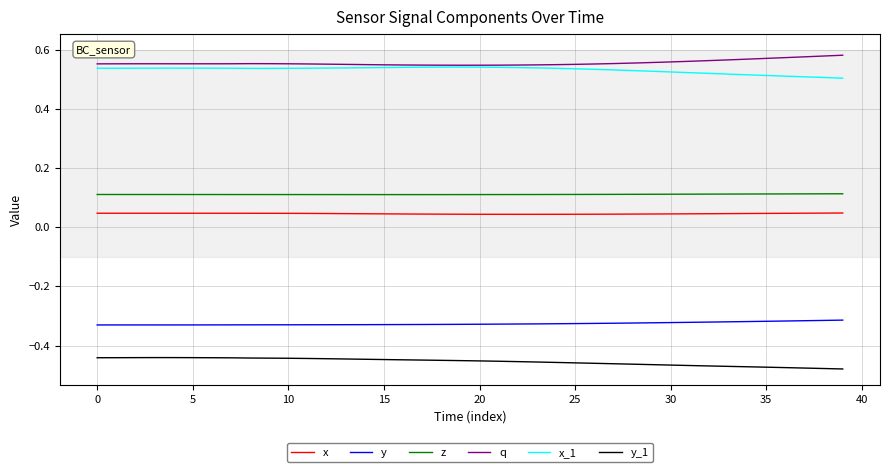

True or false: x and y_1 cross at least once.

False